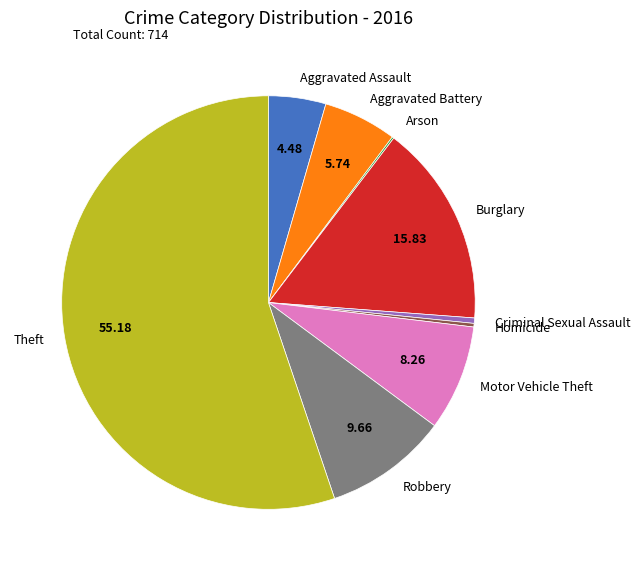

Which has a higher value, Aggravated Battery or Criminal Sexual Assault?

Aggravated Battery